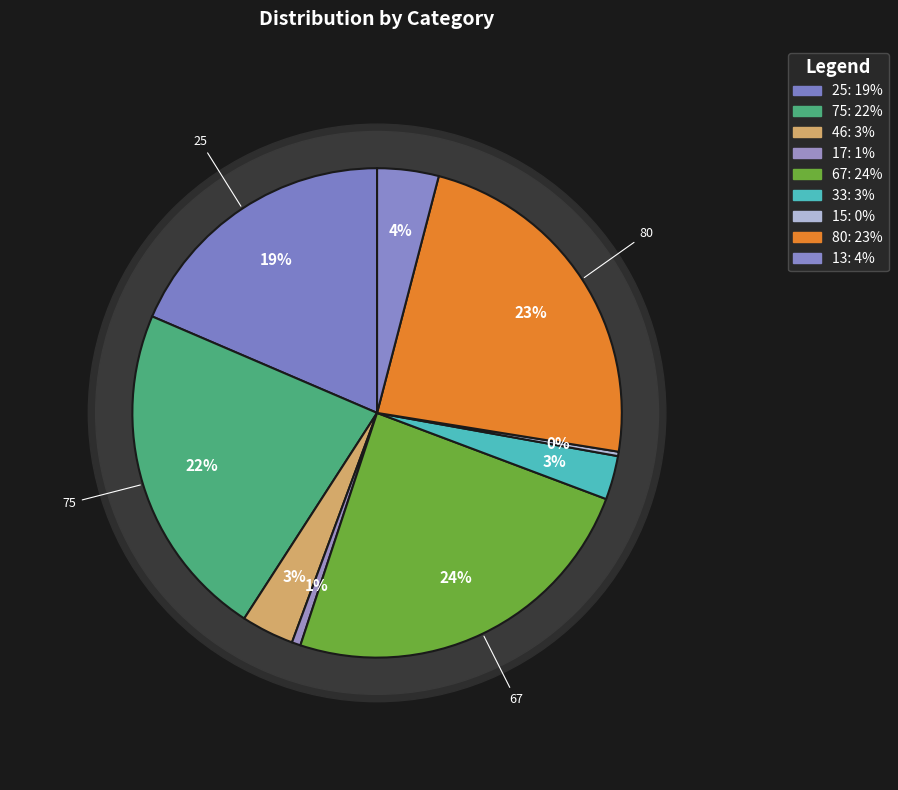

Does 15 represent more than half of the total?

No